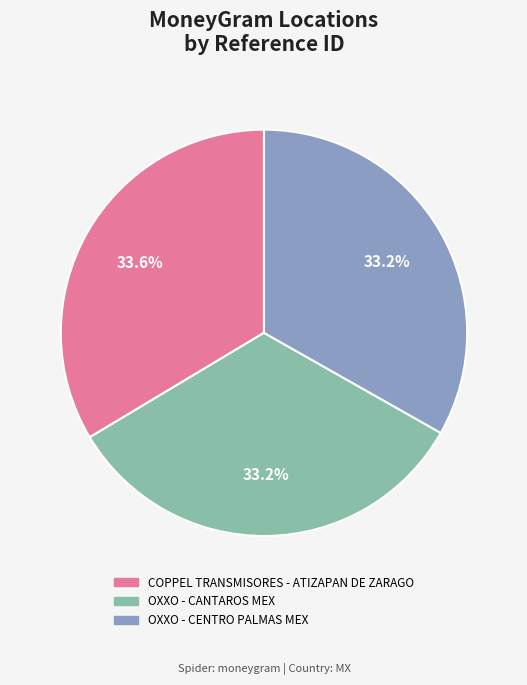

What percentage is NOT represented by OXXO - CENTRO PALMAS MEX?

66.8%